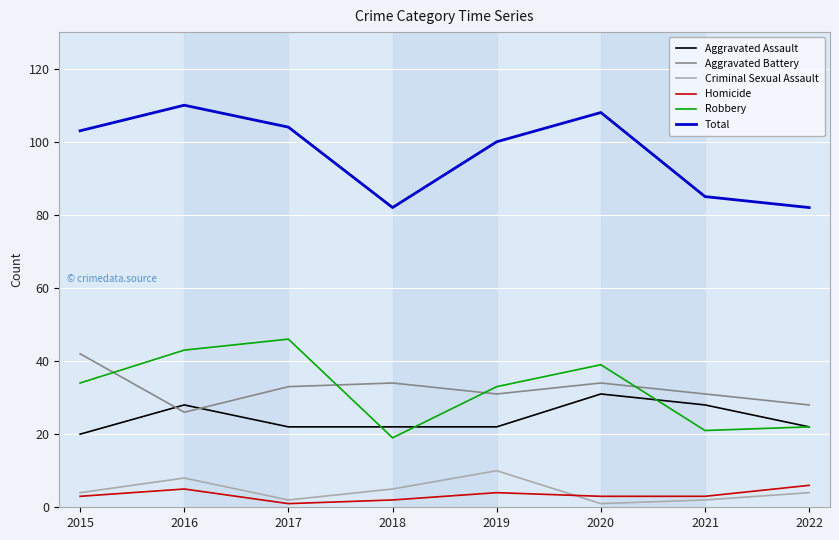

Which series changed the most between 2017 and 2021?

Robbery